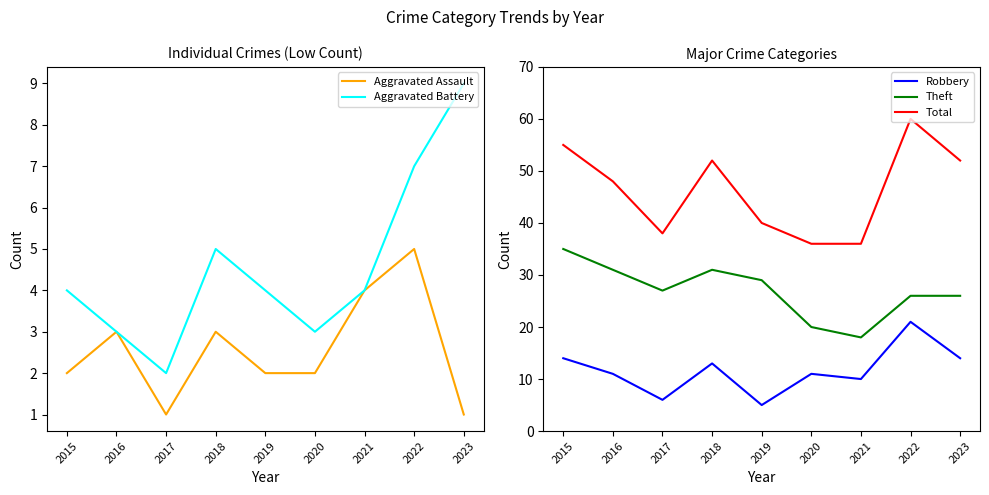

How many lines are shown in the chart?

5